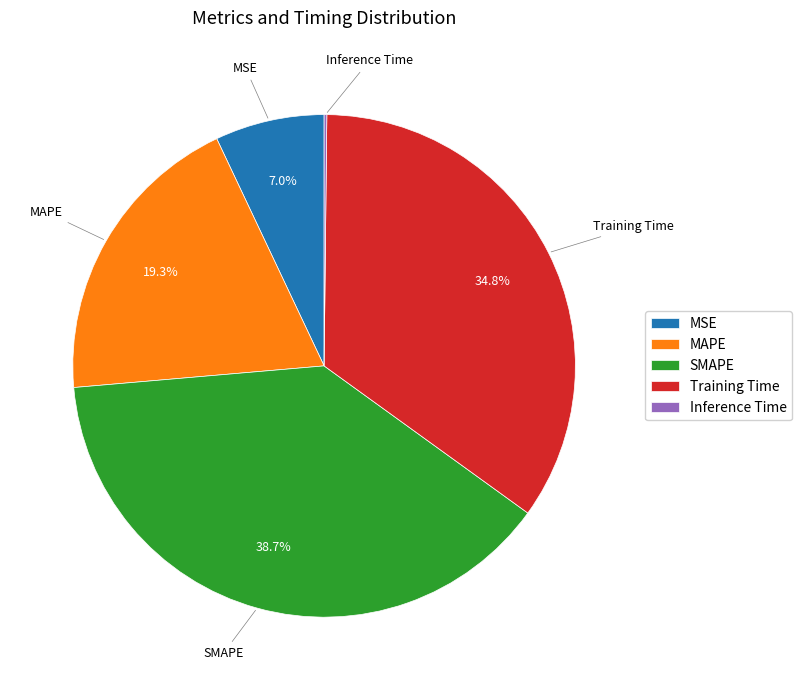

Which has a higher value, MAPE or MSE?

MAPE